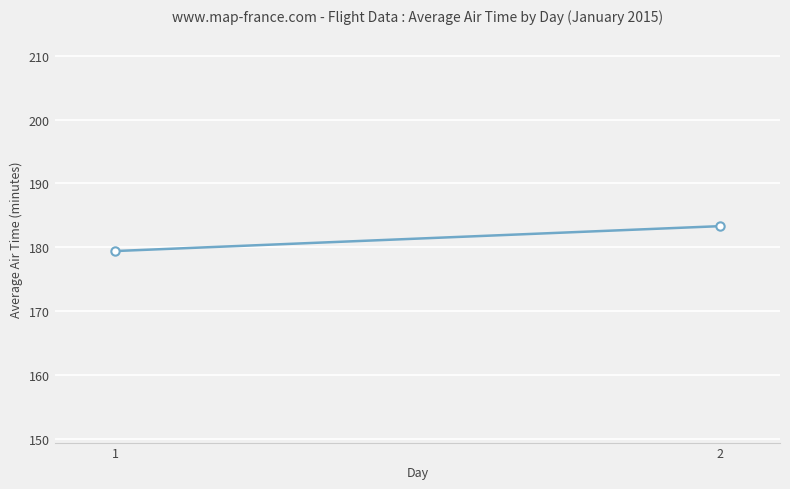

Is it true that the value at 2 is 316.1?

False